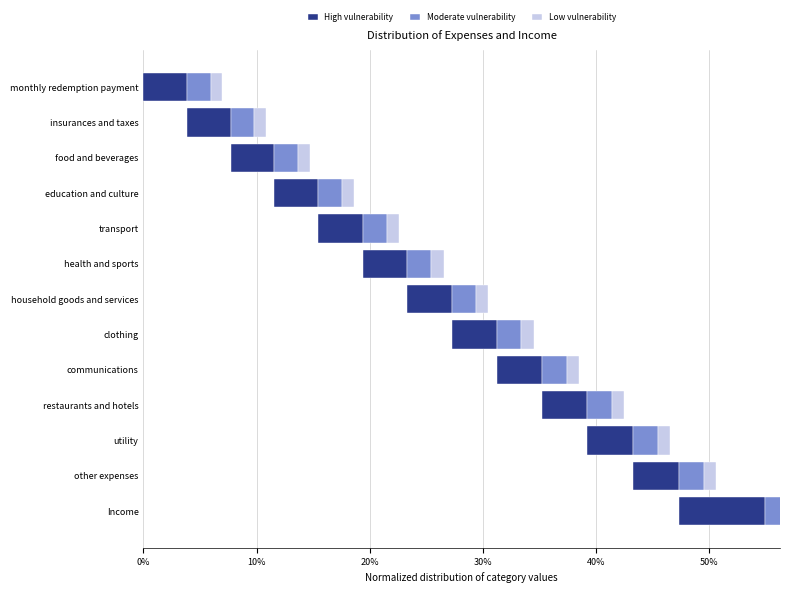

The value of Low vulnerability at health and sports is 0.0. True or false?

True